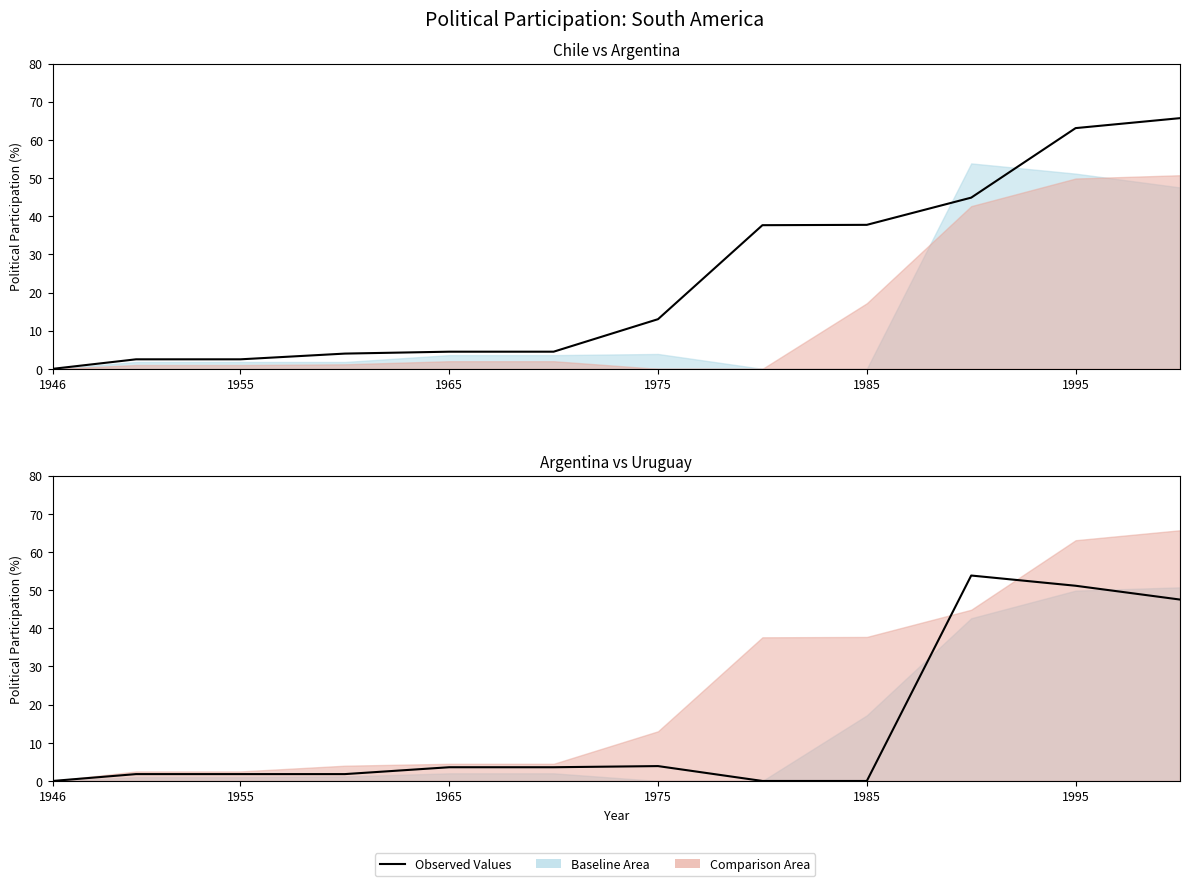

The value of Uruguay (observed) at 1995 is 2.8. True or false?

False